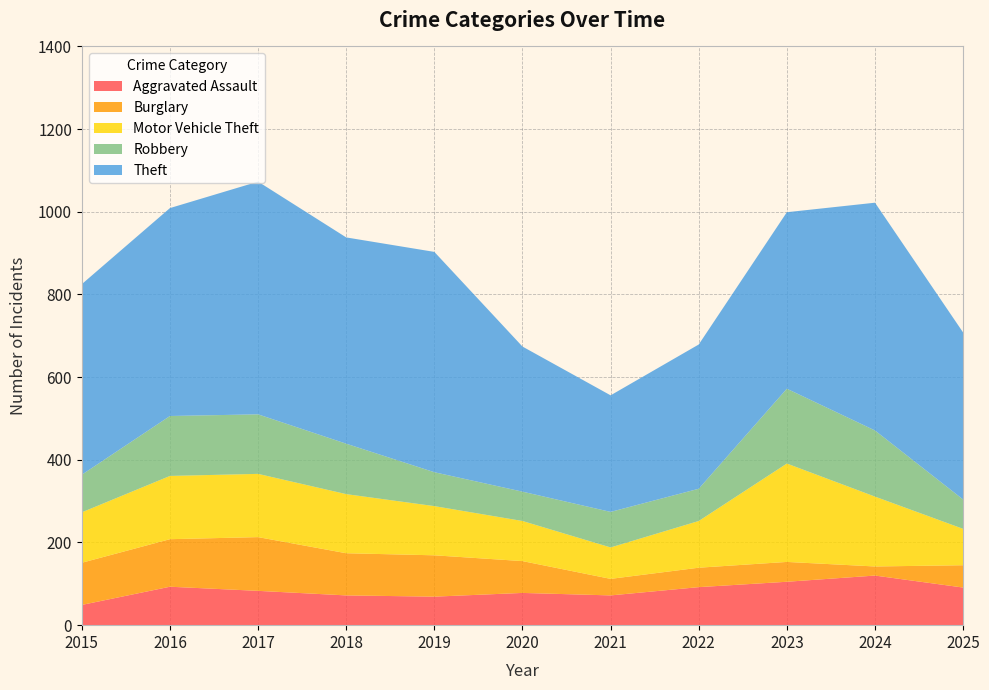

Reading left to right, extract all data points from this chart.

Aggravated Assault: 49	93	83	72	69	78	72	92	105	120	91
Burglary: 102	115	130	102	100	77	40	47	48	22	54
Motor Vehicle Theft: 122	153	153	143	119	97	76	113	238	169	88
Robbery: 91	145	144	122	82	71	86	78	181	160	71
Theft: 461	503	563	499	533	351	282	349	427	551	404